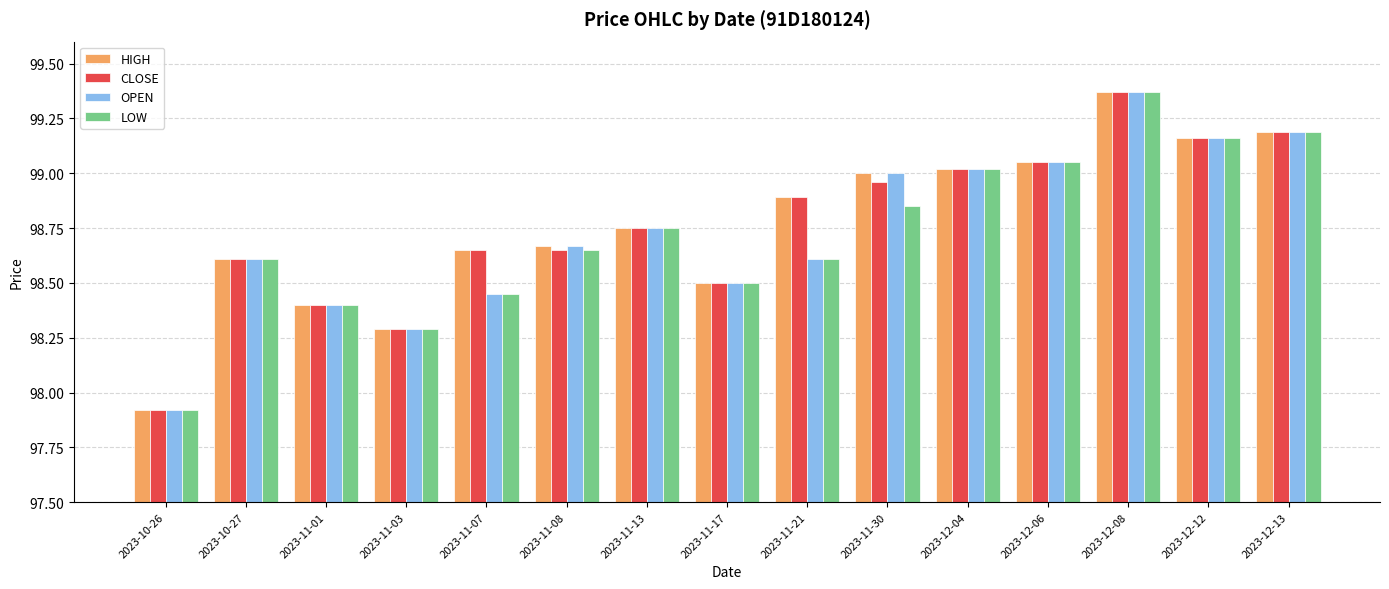

What is the label of the 12th bar from the left?

2023-12-06